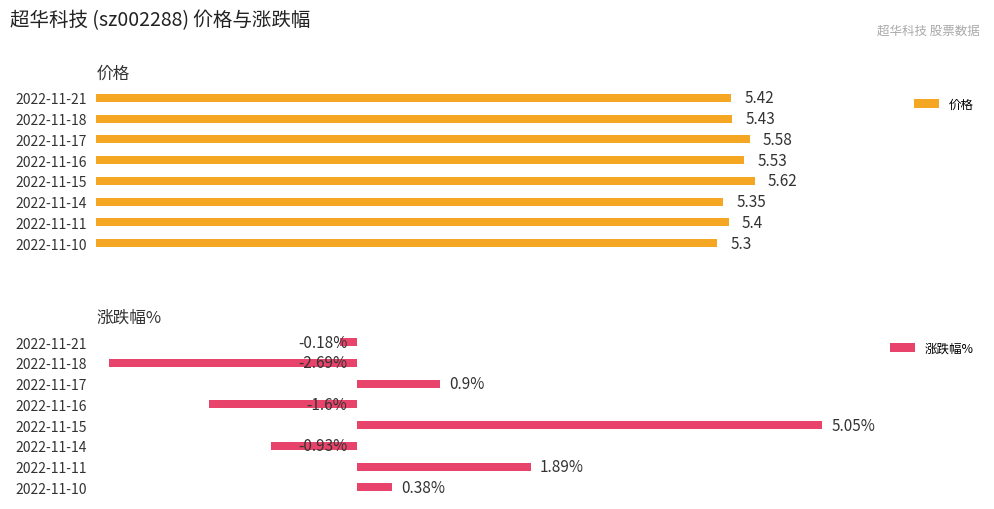

Rank the categories by 涨跌幅% value from highest to lowest.

2022-11-15, 2022-11-11, 2022-11-17, 2022-11-10, 2022-11-21, 2022-11-14, 2022-11-16, 2022-11-18